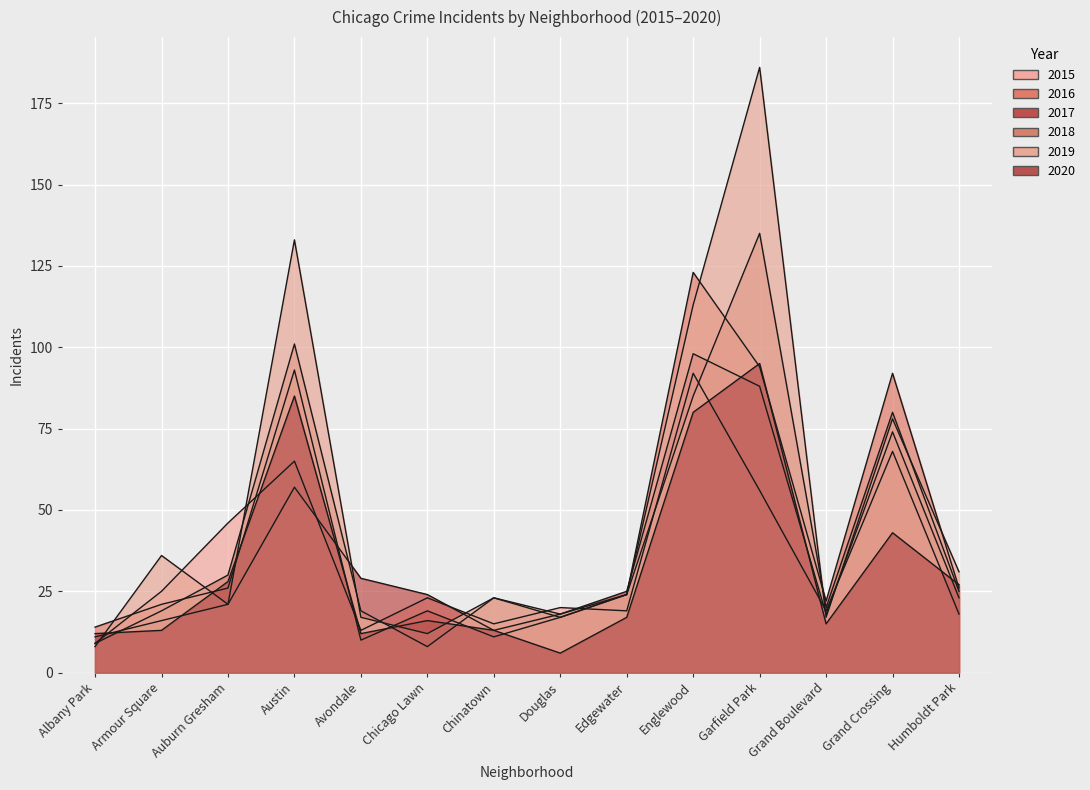

What position from the right is Grand Crossing?

2